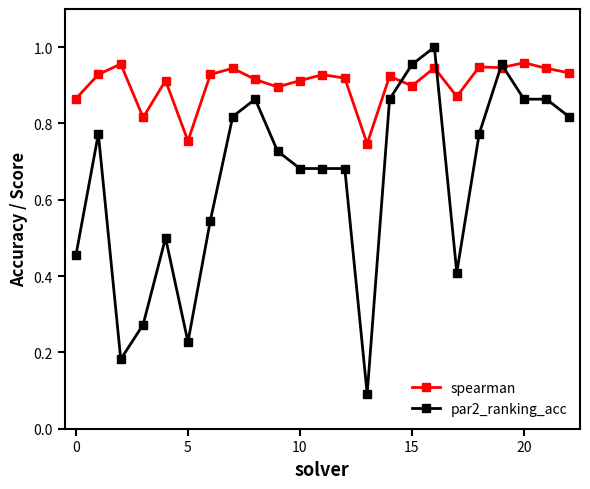

After their last crossing, which series has the higher values: spearman or par2_ranking_acc?

spearman